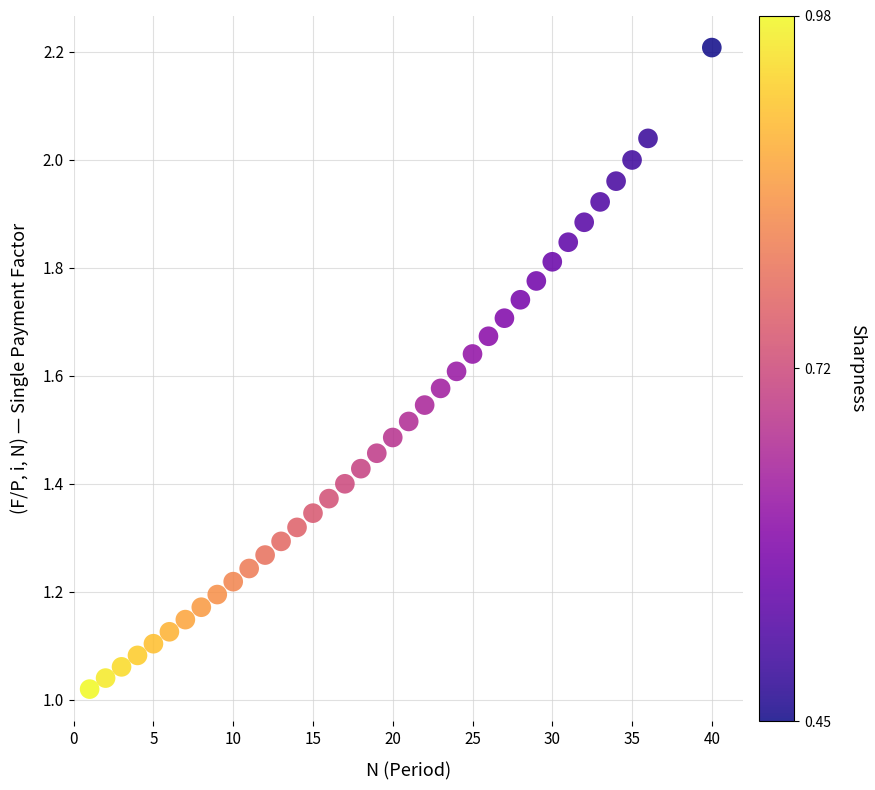

What is the range of X values (max minus min)?

39.0